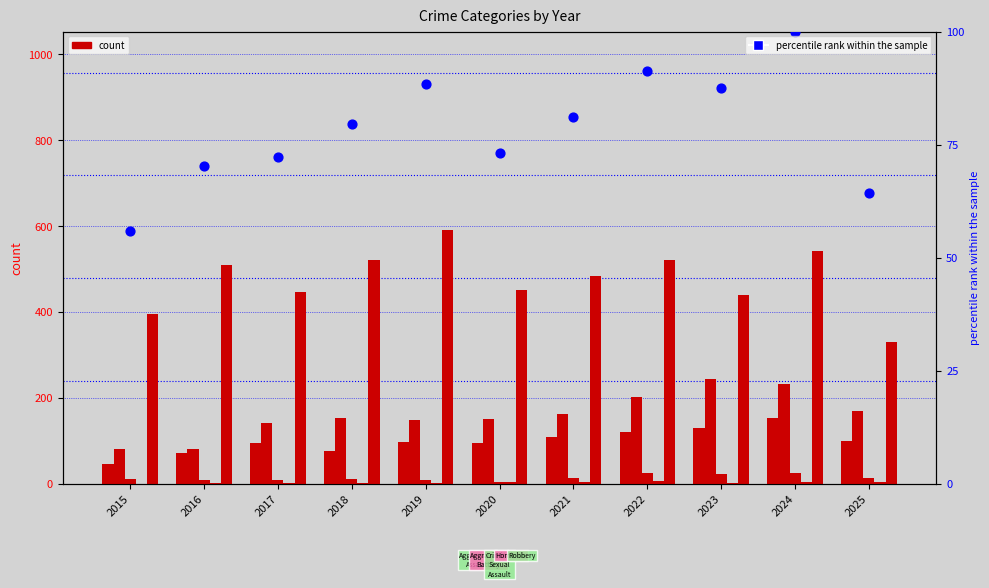

What is the total value across all series at 2023?

925.6